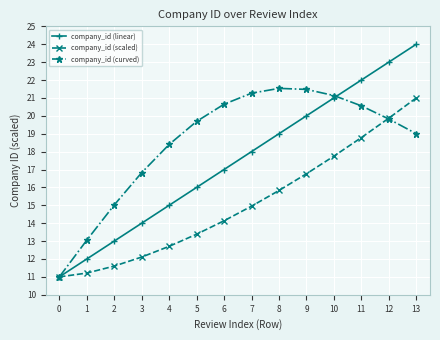

True or false: company_id (scaled) has a value of 20.3 at 3.

False